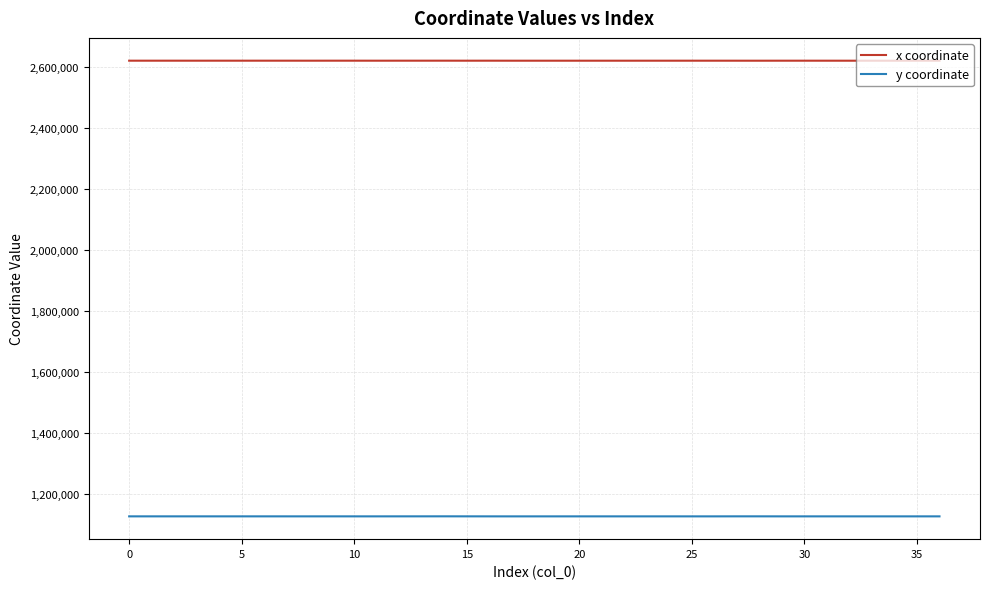

True or false: y coordinate has more than 0 interior local peaks.

True